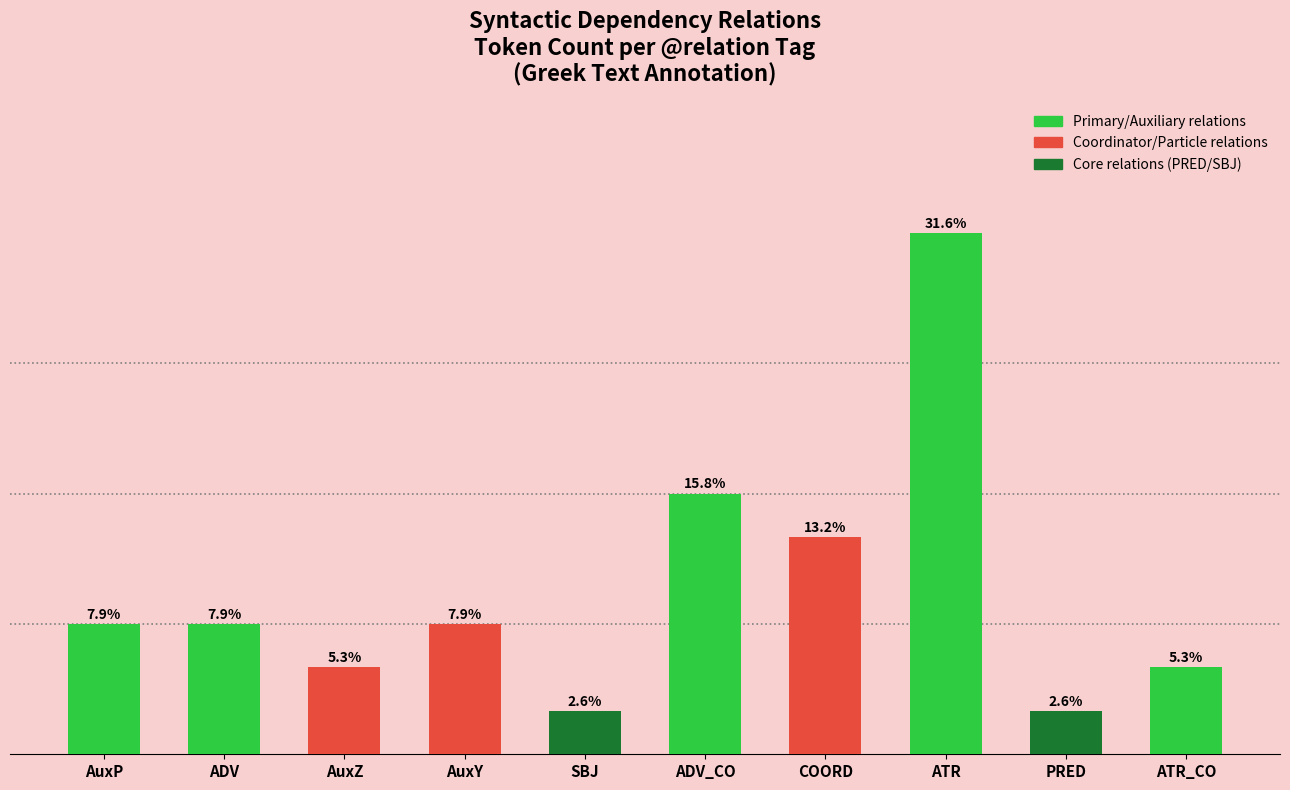

Does the chart contain any negative values?

No